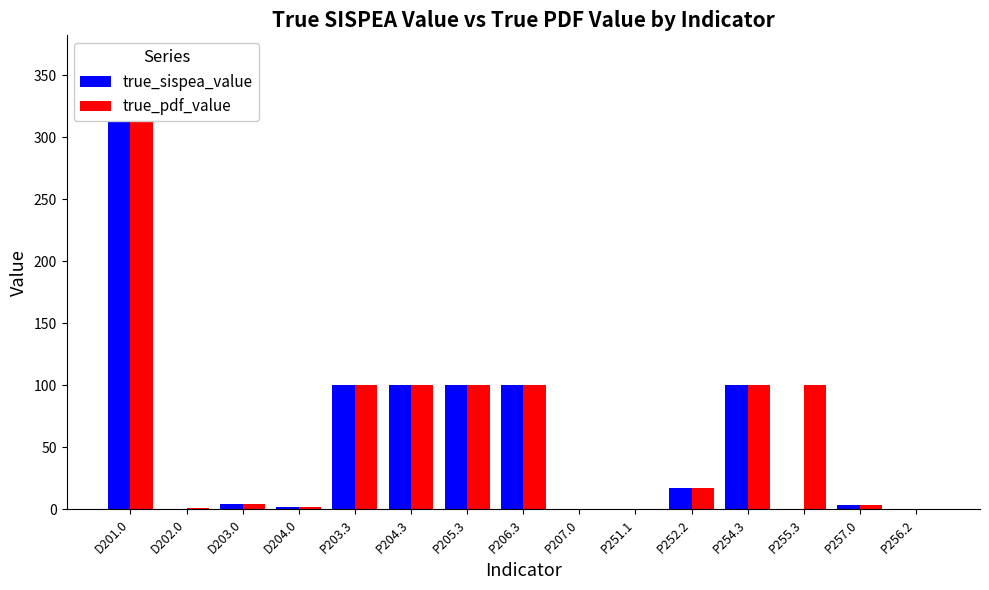

At P256.2, list the series in order from smallest to largest.

true_sispea_value, true_pdf_value